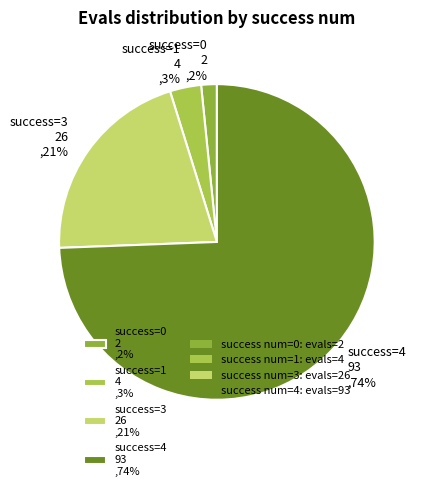

Between success=1 4 ,3% and success=3 26 ,21%, which is larger?

success=3 26 ,21%